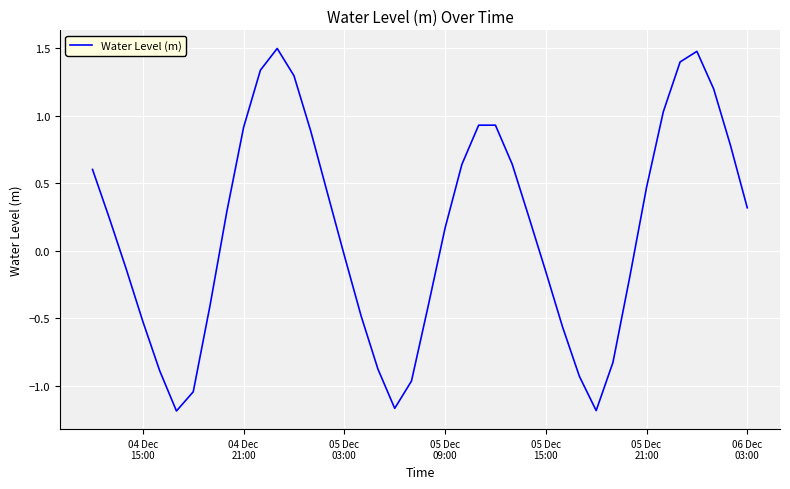

What is the greatest value displayed?

1.5